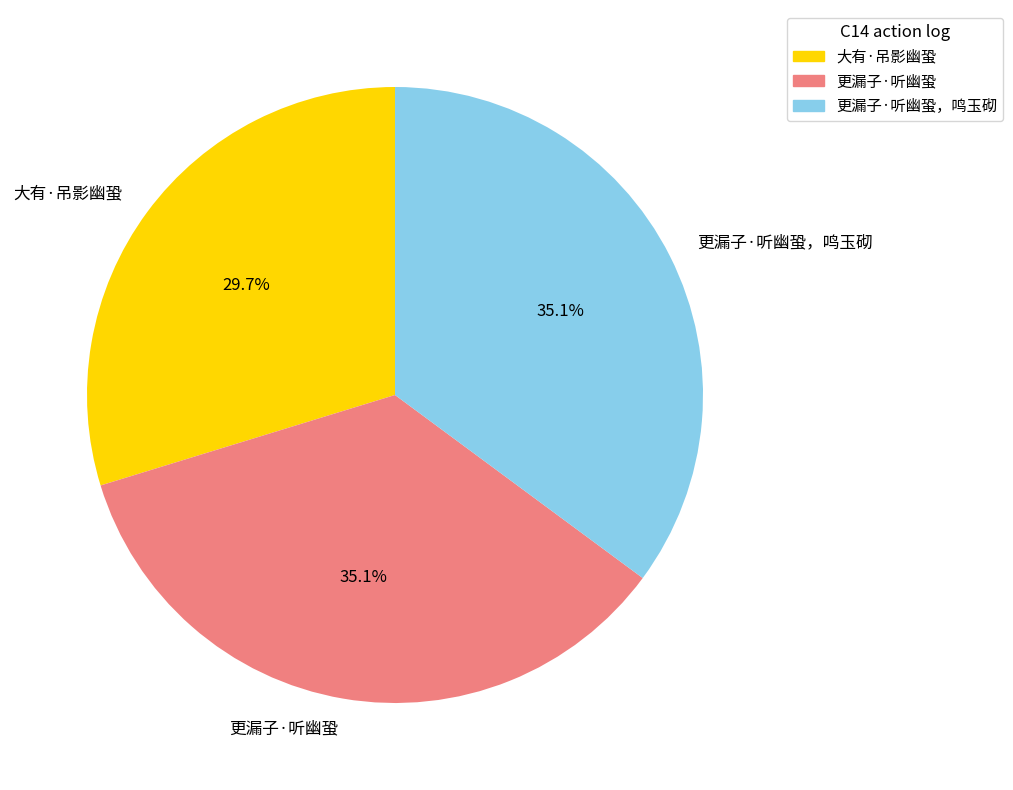

To the nearest percent, what is the average slice percentage?

33%